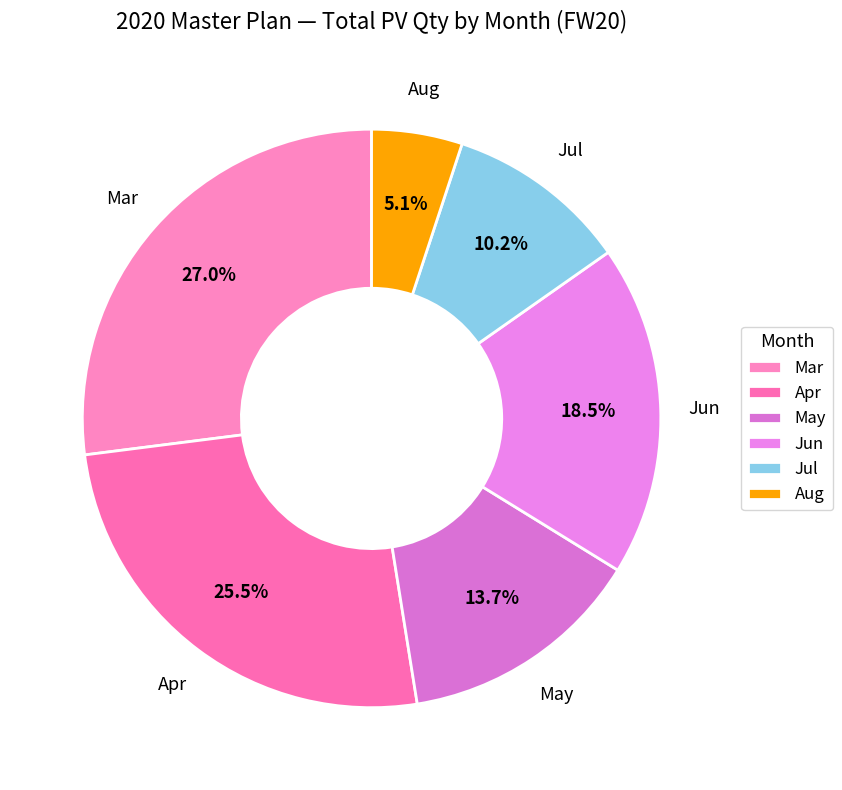

Does any single category account for the majority?

No